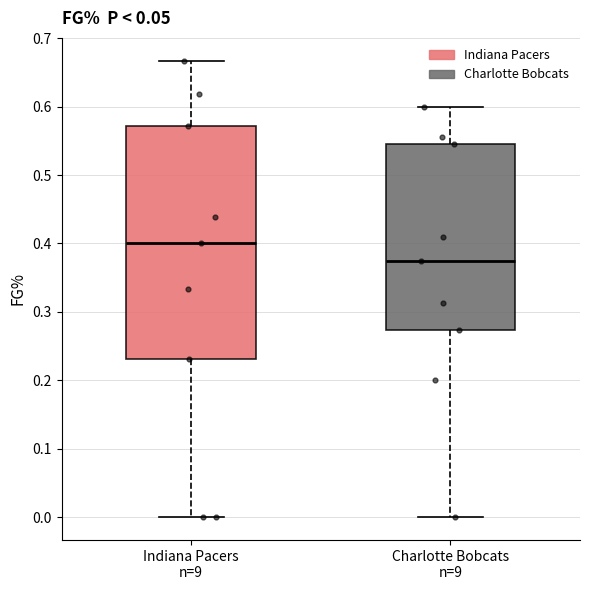

Which box has the highest median line?

Indiana Pacers n=9